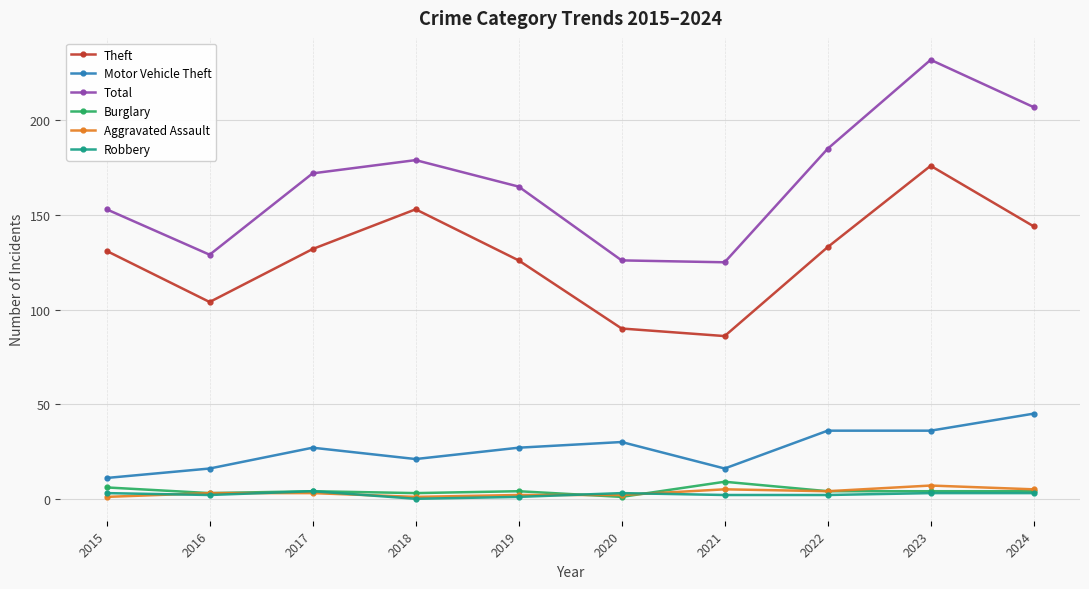

At which label does Theft reach its minimum?

2021